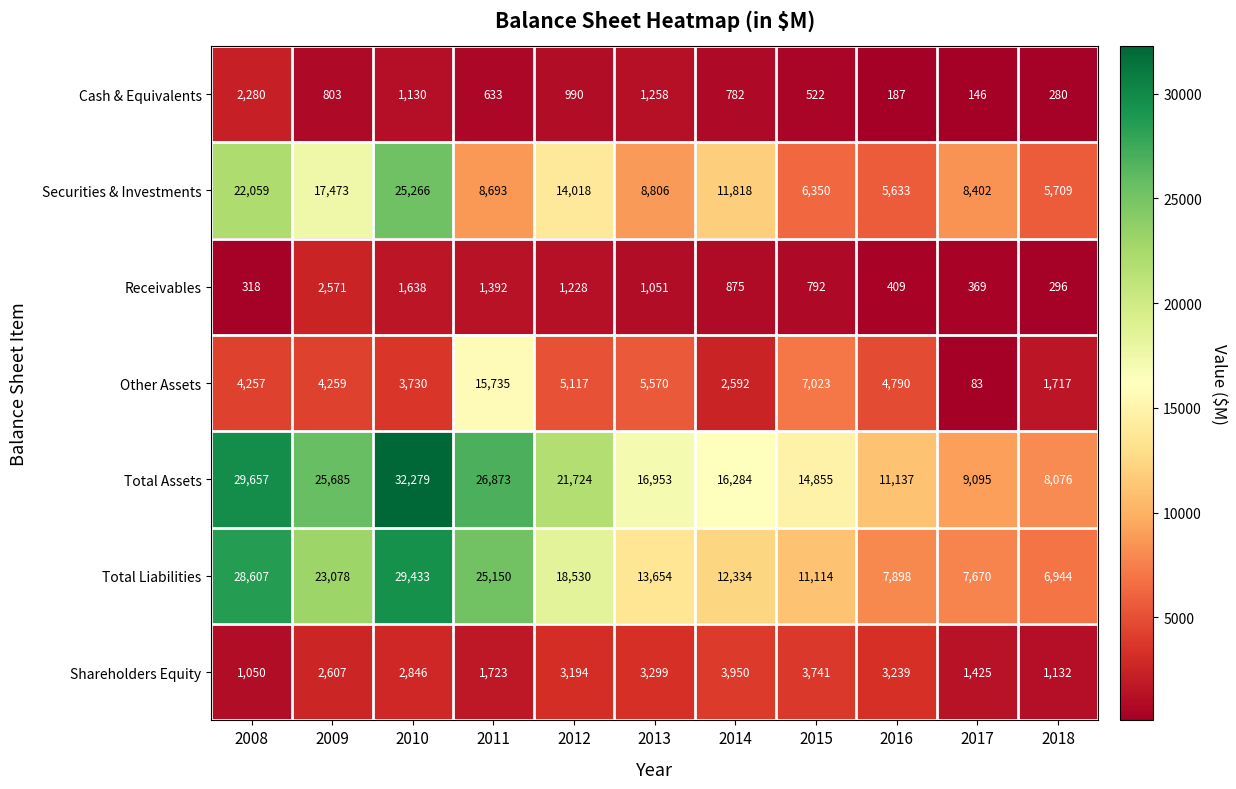

Rank the series by their maximum value, from highest to lowest.

Total Assets, Total Liabilities, Securities & Investments, Other Assets, Shareholders Equity, Receivables, Cash & Equivalents